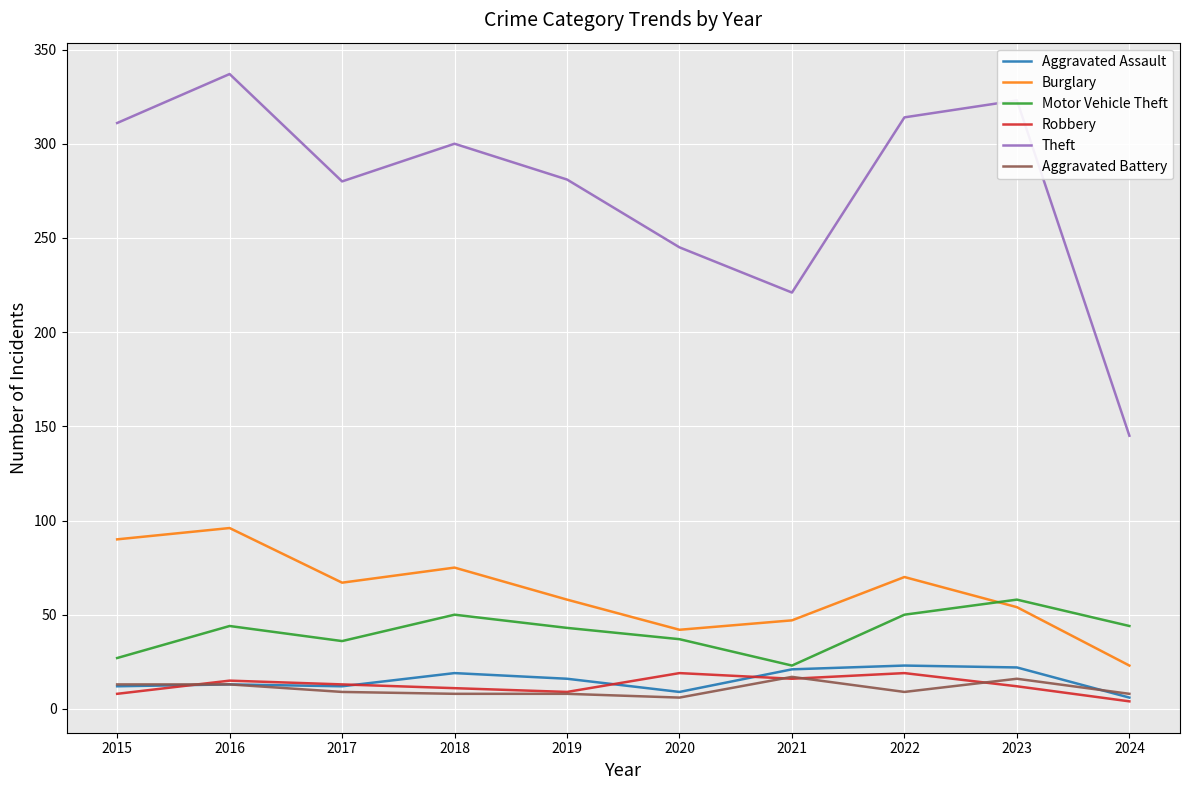

What is the approximate value of Robbery at 2018?

11